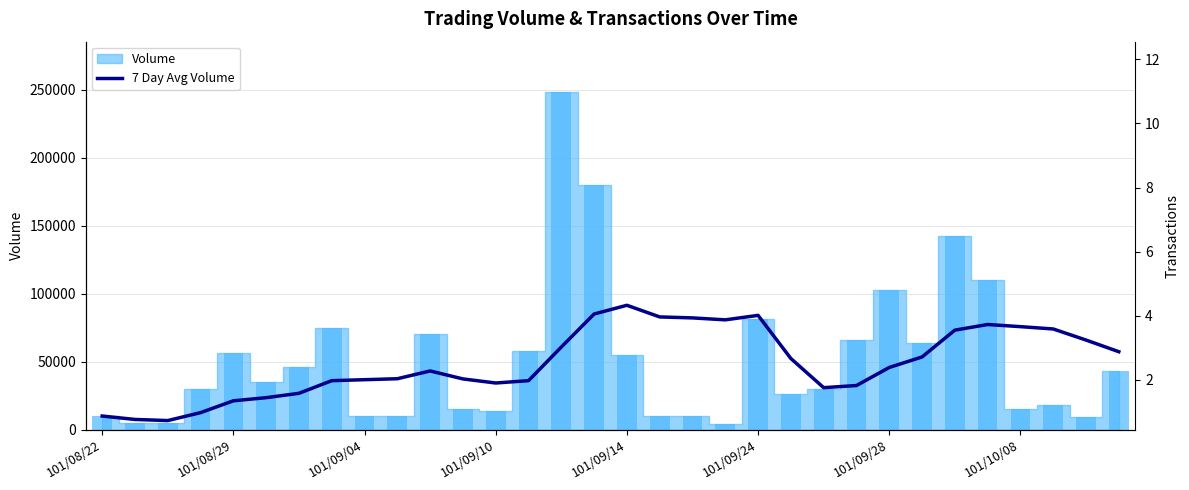

Which category has the highest value in the 7 Day Avg Volume series?

101/09/14